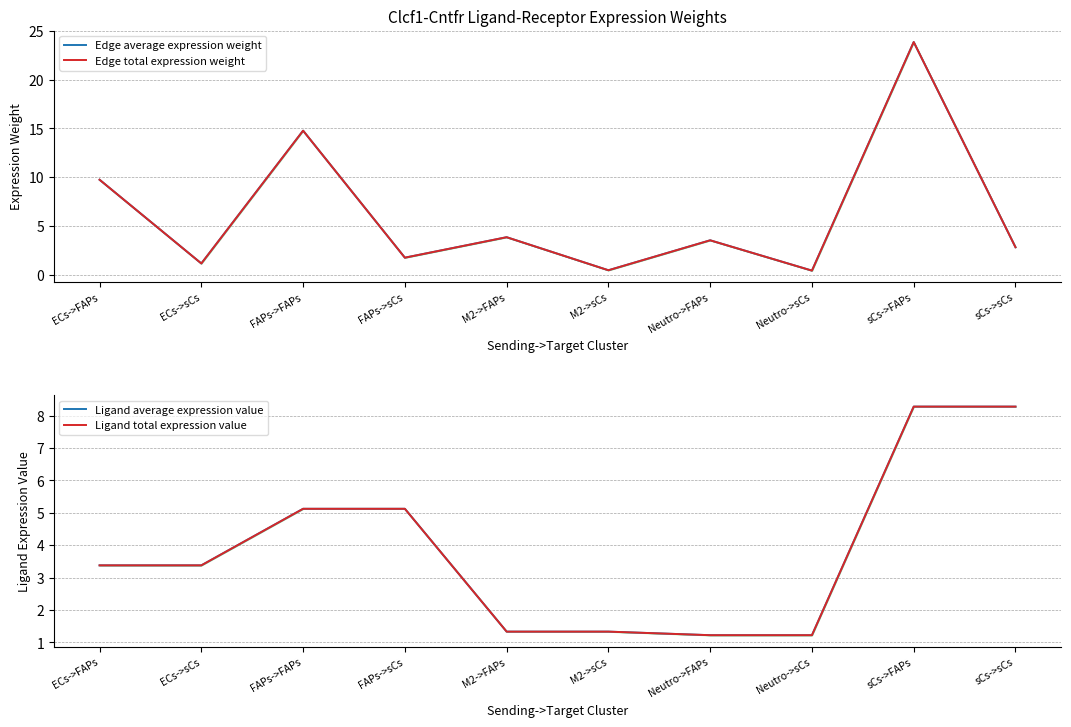

Rank the categories by Edge average expression weight value from lowest to highest.

Neutro->sCs, M2->sCs, ECs->sCs, FAPs->sCs, sCs->sCs, Neutro->FAPs, M2->FAPs, ECs->FAPs, FAPs->FAPs, sCs->FAPs